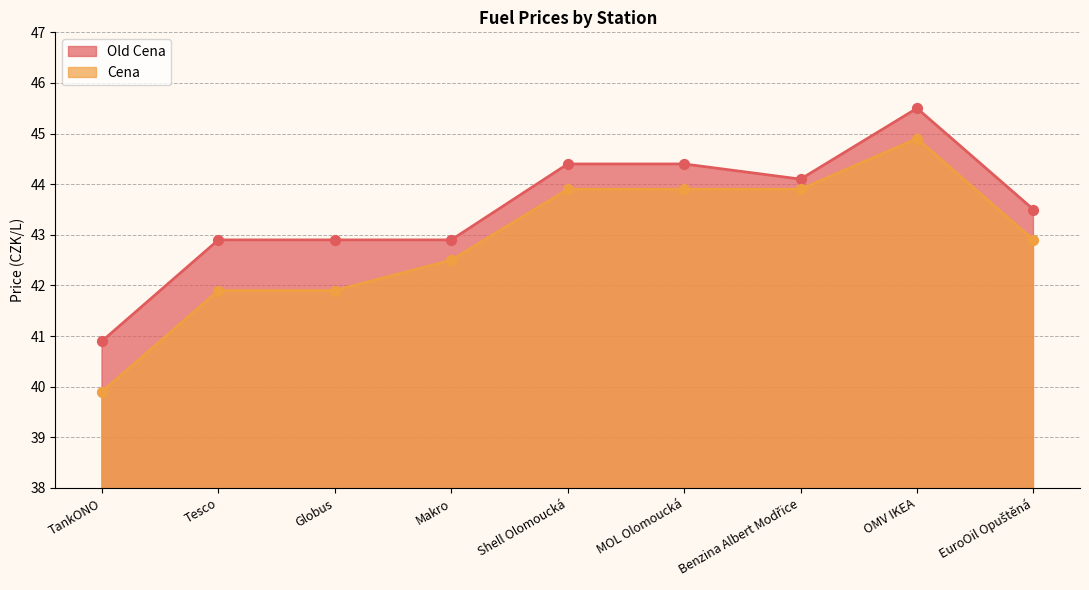

Which series reaches the minimum Y coordinate?

Cena